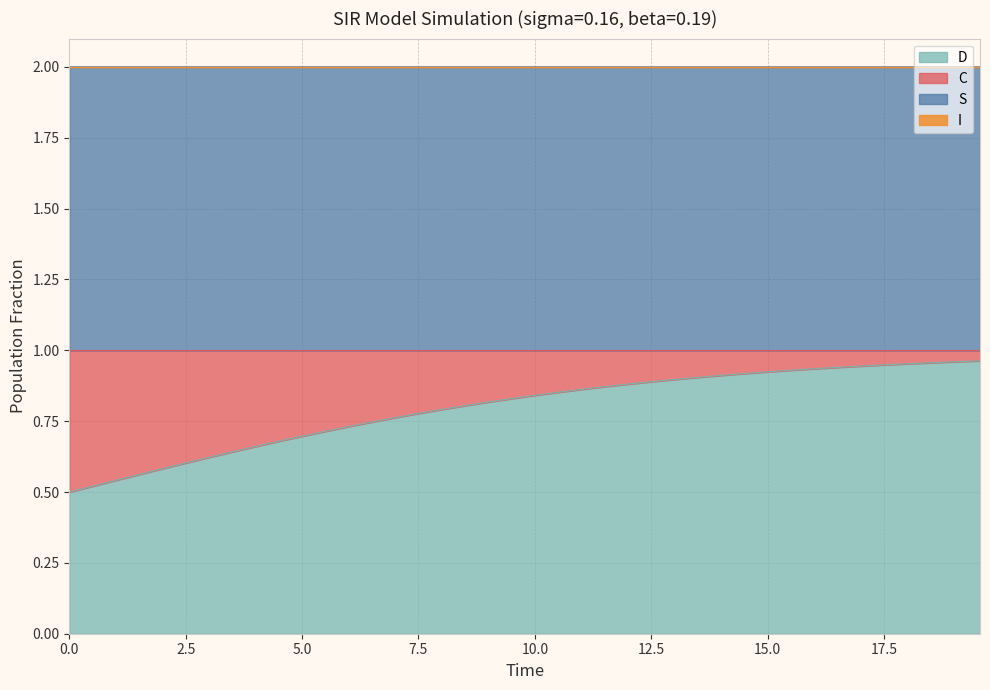

The S series shows 2.0 at 28. True or false?

True